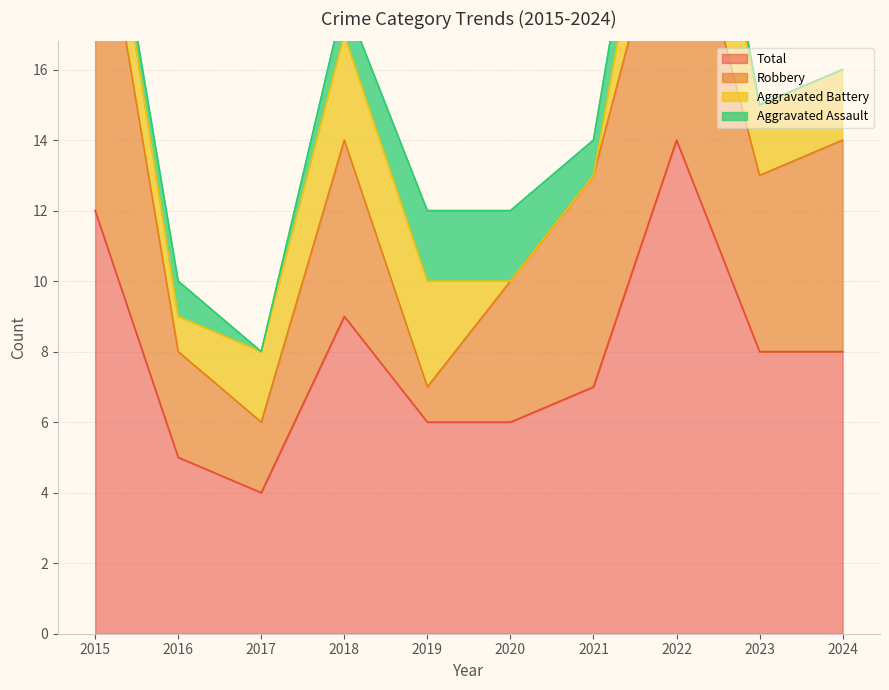

What is the approximate value of Robbery at 2016?

3